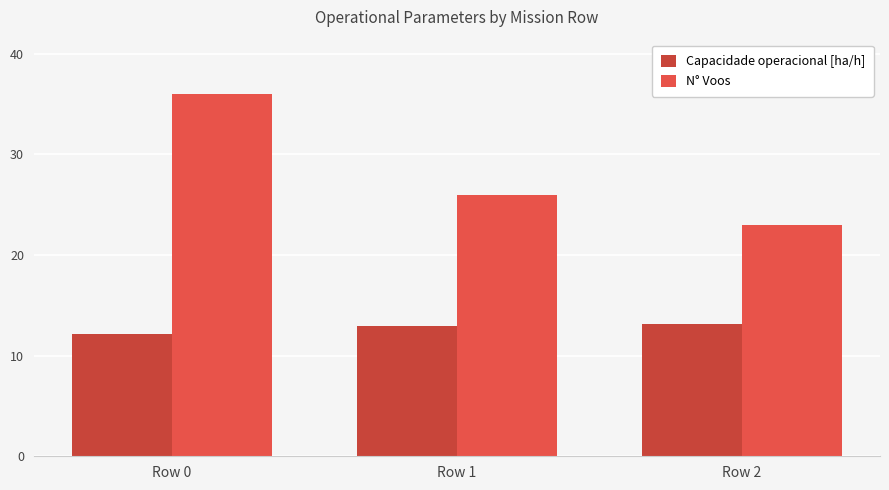

The Capacidade operacional [ha/h] series shows 17.6 at Row 1. True or false?

False